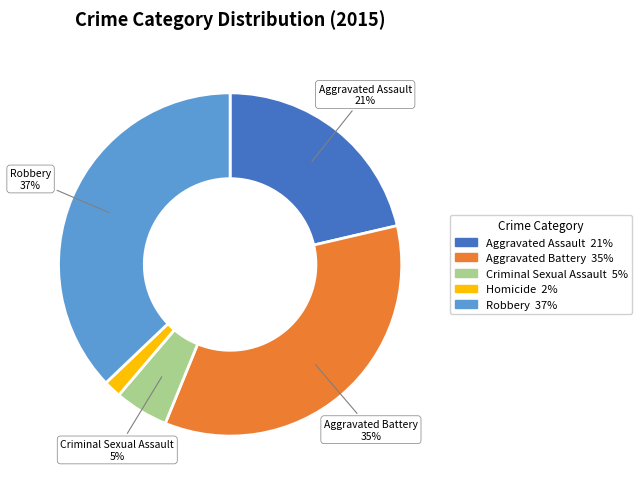

To the nearest percent, what is the average slice percentage?

20%